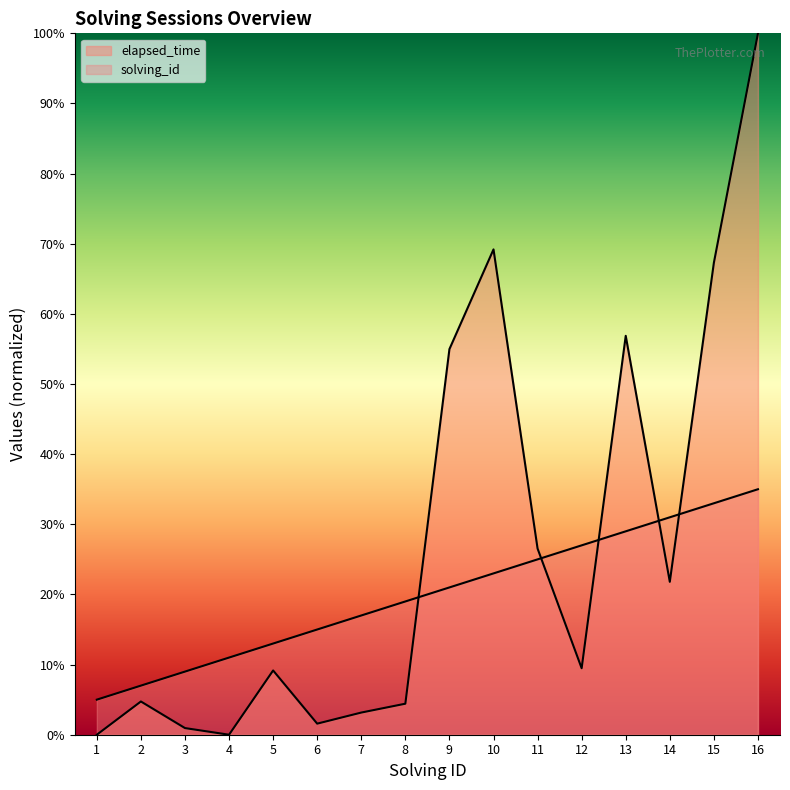

At how many categories does at least one series exceed 68?

2